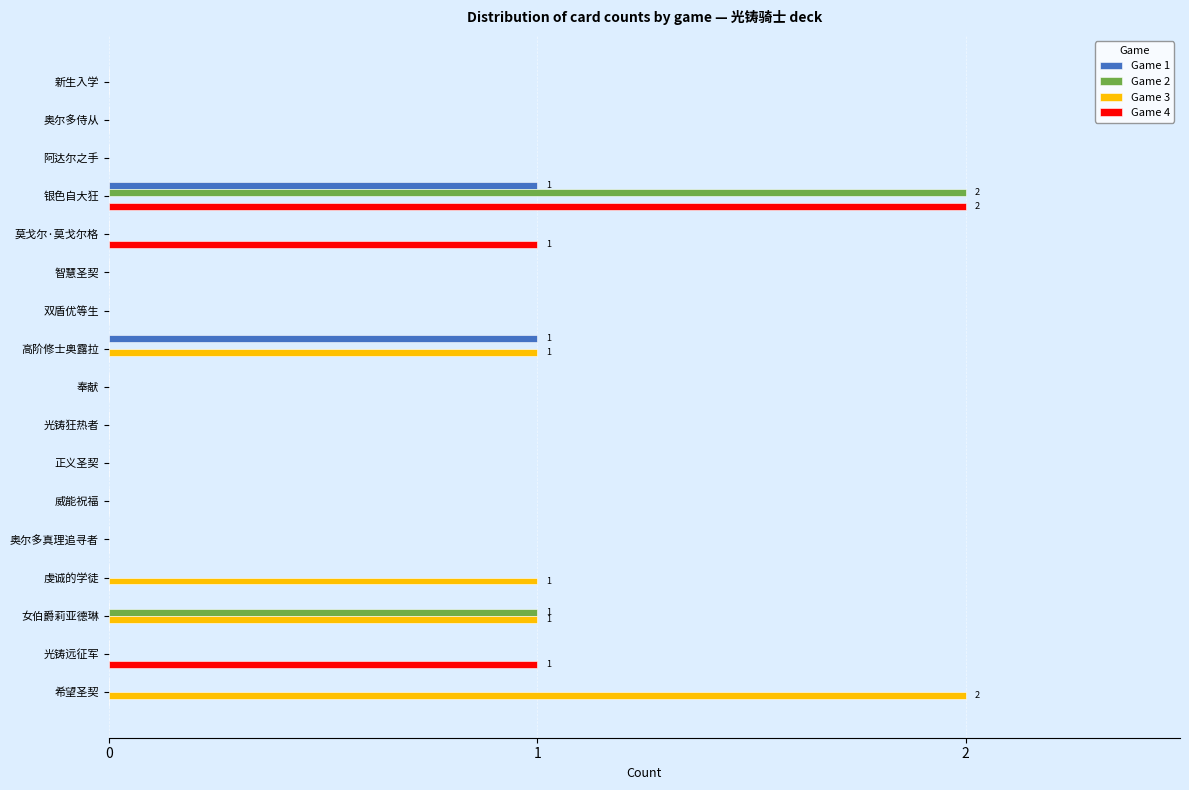

The value of Game 4 at 女伯爵莉亚德琳 is -1. True or false?

False